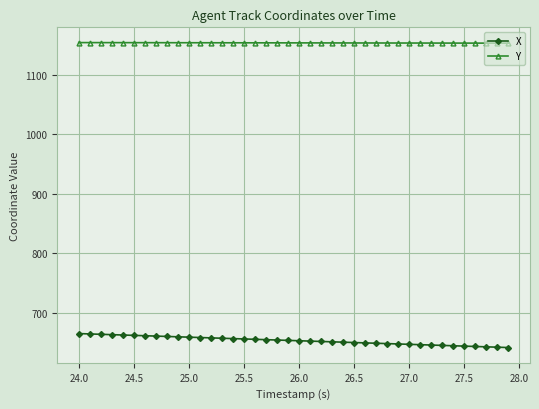

What is the average value of the Y series?

1153.7